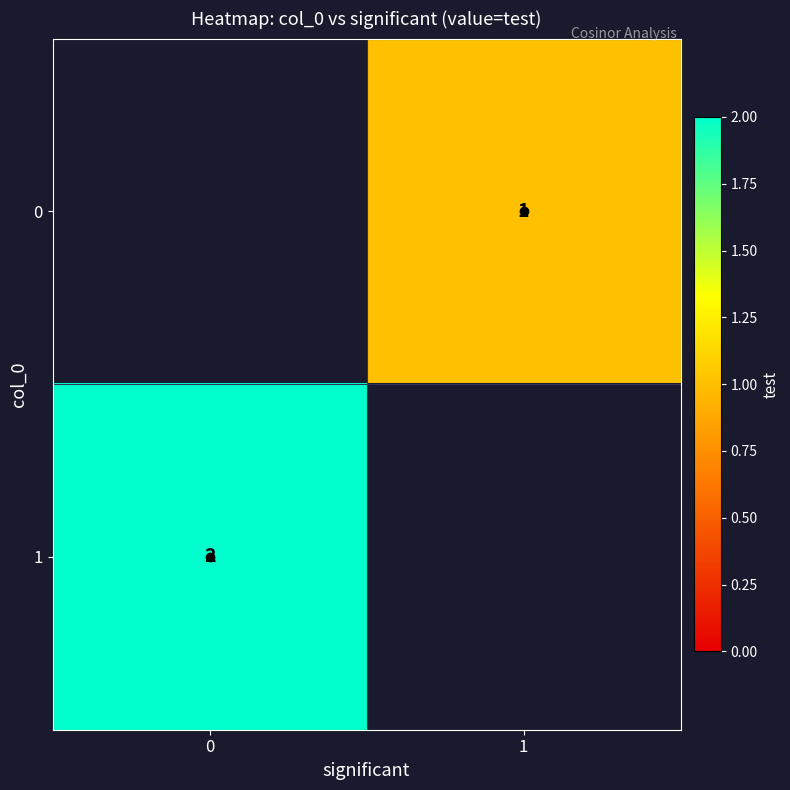

The 1 series shows 2.0 at 0. True or false?

True